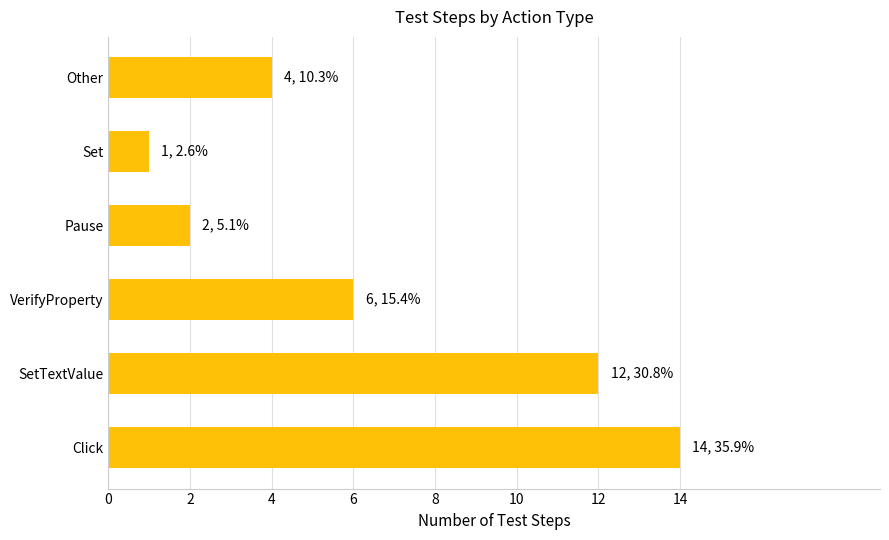

The value at Other is 4. True or false?

True